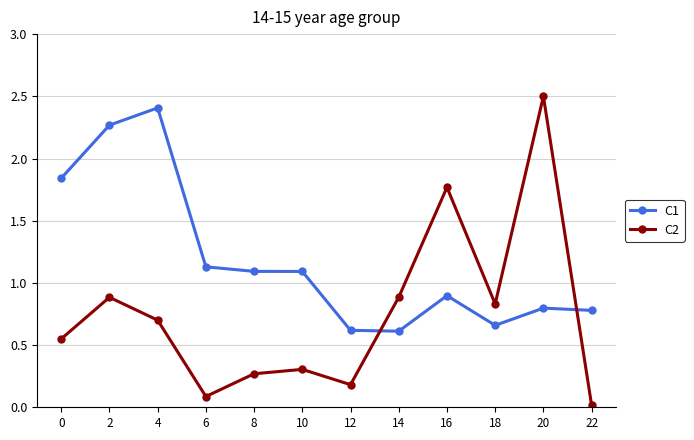

Between 0 and 16, which series saw the biggest shift?

C2